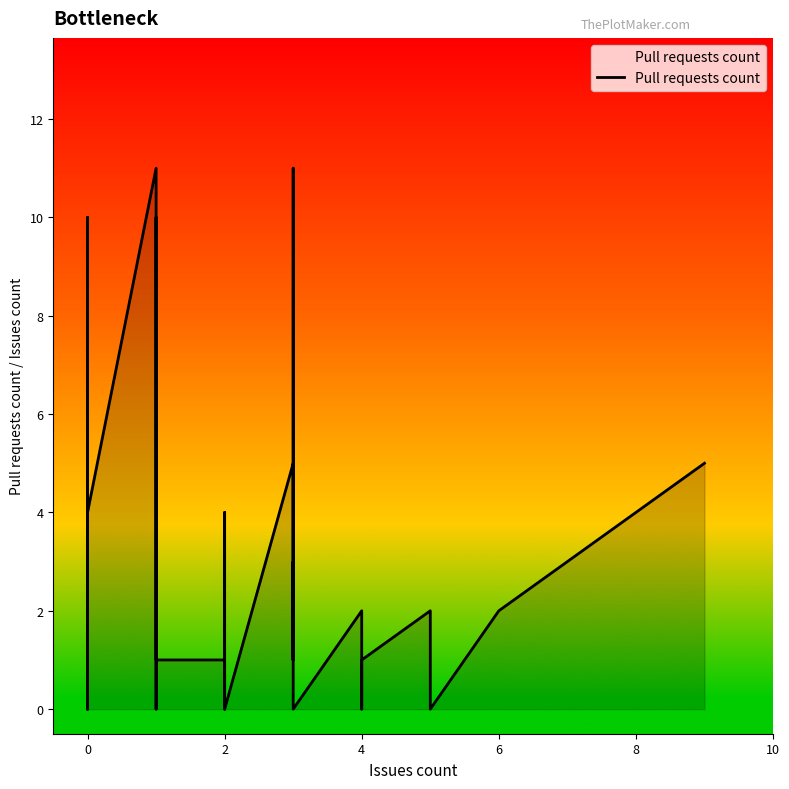

The value at 2 is -6. True or false?

False